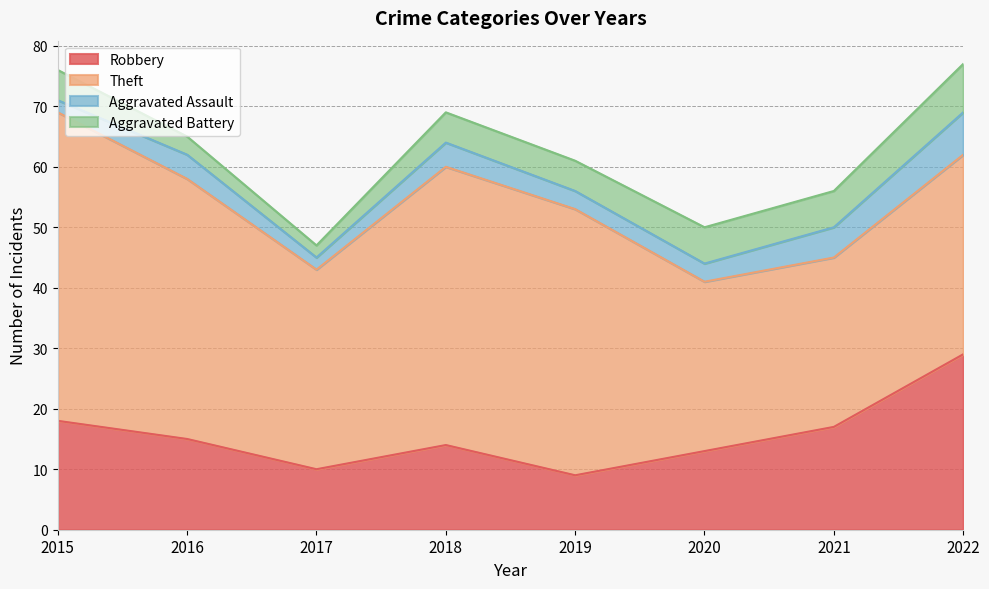

Reading left to right, extract all data points from this chart.

Robbery: 2015=18	2016=15	2017=10	2018=14	2019=9	2020=13	2021=17	2022=29
Theft: 2015=51	2016=43	2017=33	2018=46	2019=44	2020=28	2021=28	2022=33
Aggravated Assault: 2015=2	2016=4	2017=2	2018=4	2019=3	2020=3	2021=5	2022=7
Aggravated Battery: 2015=5	2016=3	2017=2	2018=5	2019=5	2020=6	2021=6	2022=8